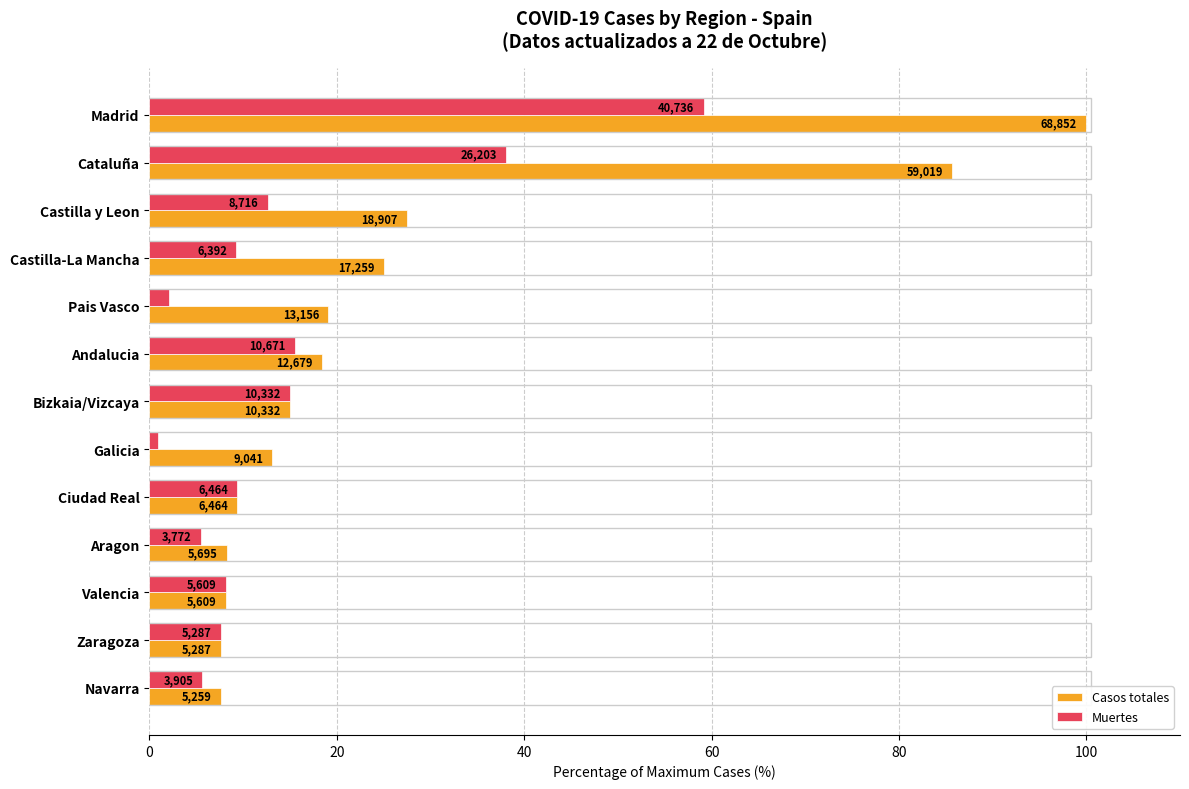

What is the value of the Casos totales bar at the 6th from the left?

18.4